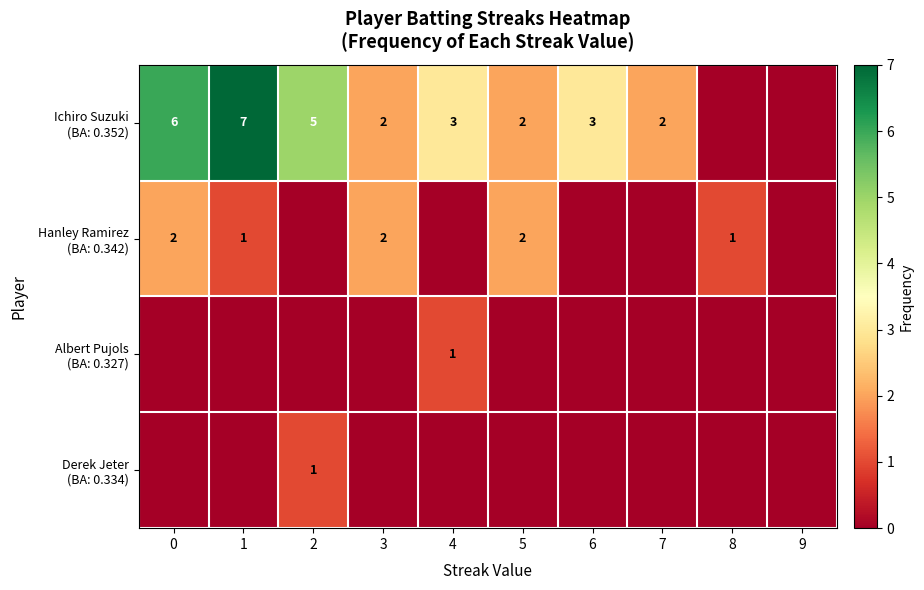

How many series are shown in this chart?

4